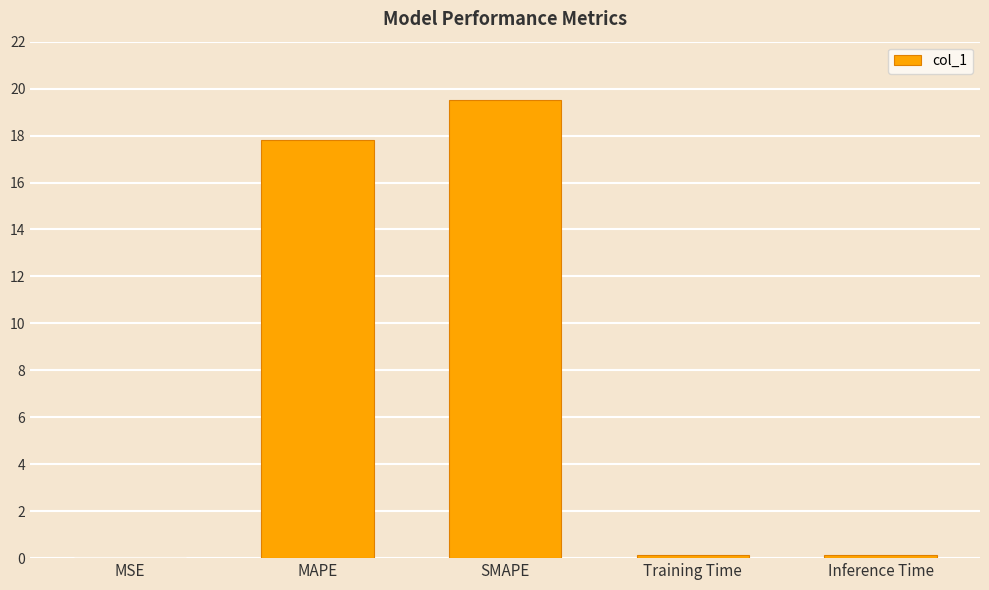

Between SMAPE and MAPE, which is larger?

SMAPE